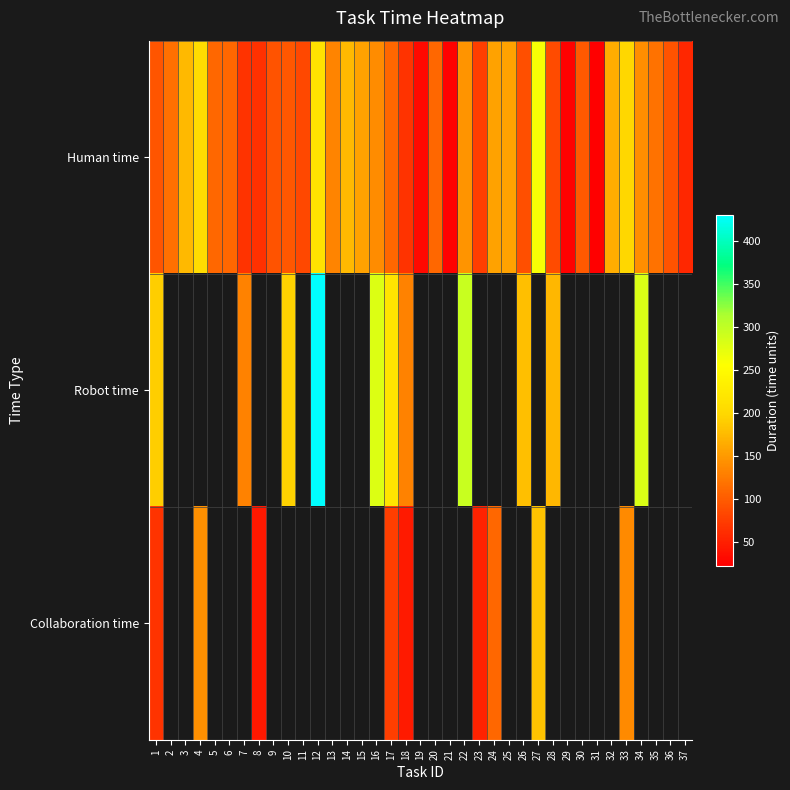

At how many categories does at least one series exceed 342?

1